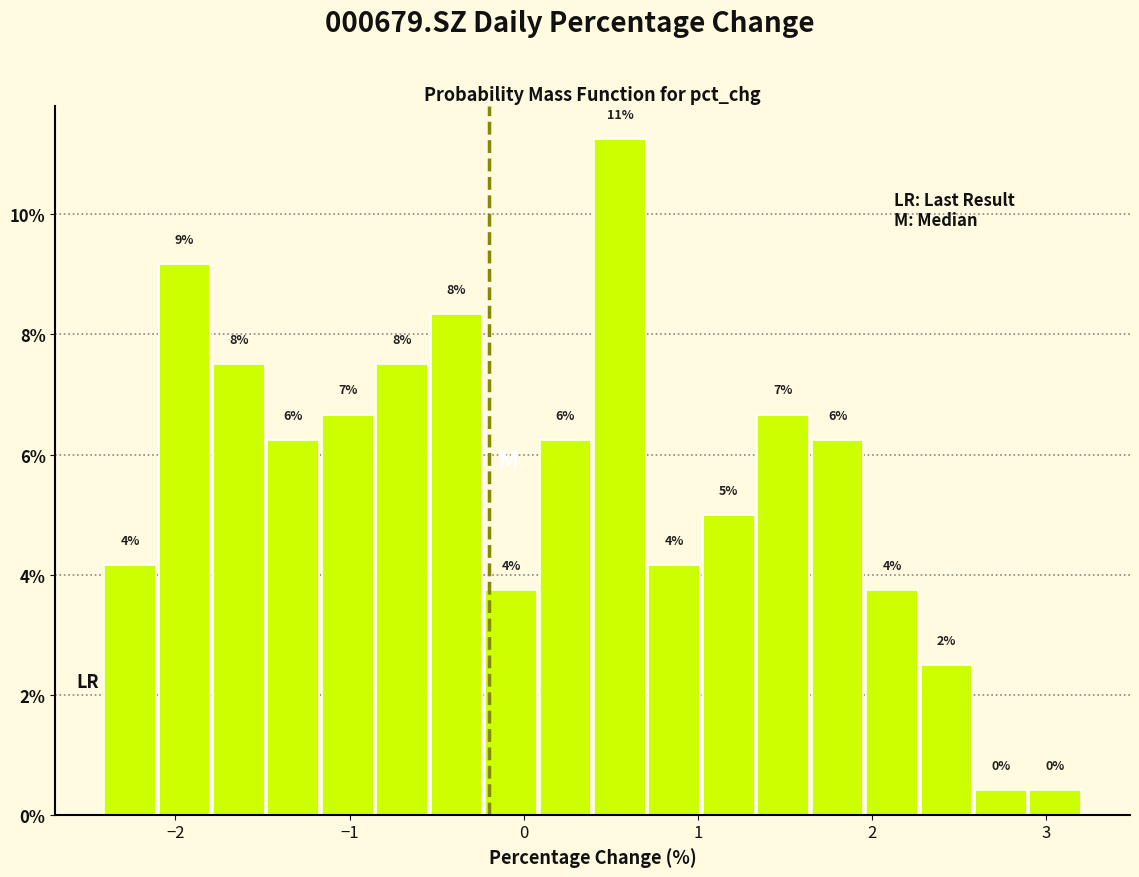

Around what value on the x-axis is the tallest bar? Give the approximate position of its centre, as read against the axis.

0.6